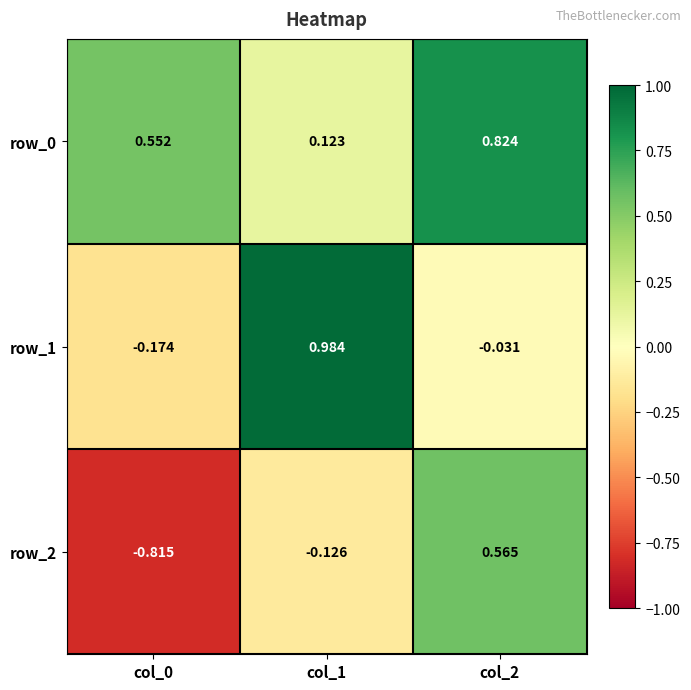

Is the value of row_2 at col_1 greater than the value of row_1 at col_1?

No